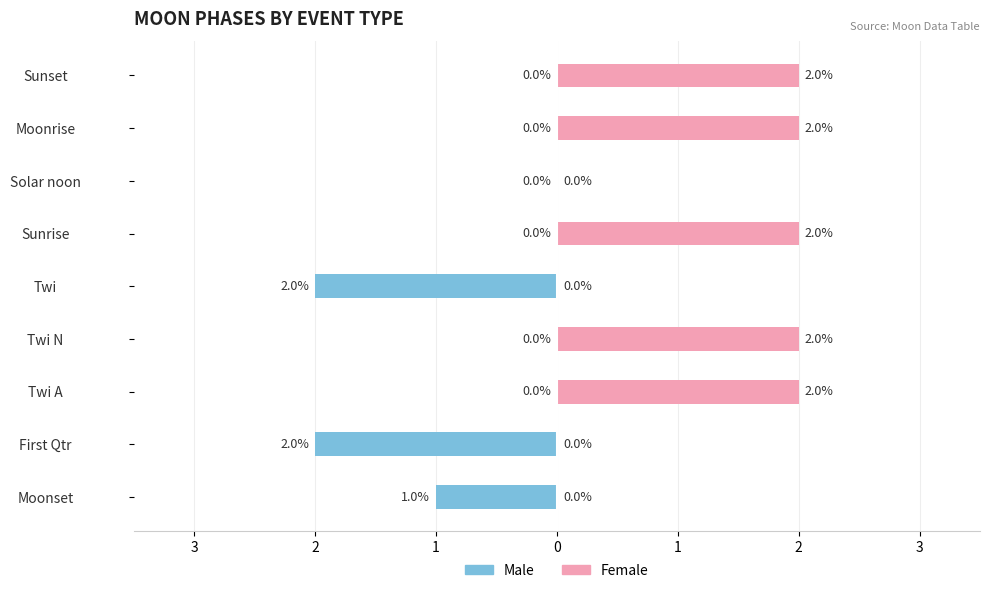

What are all the series names shown in the legend?

Male, Female